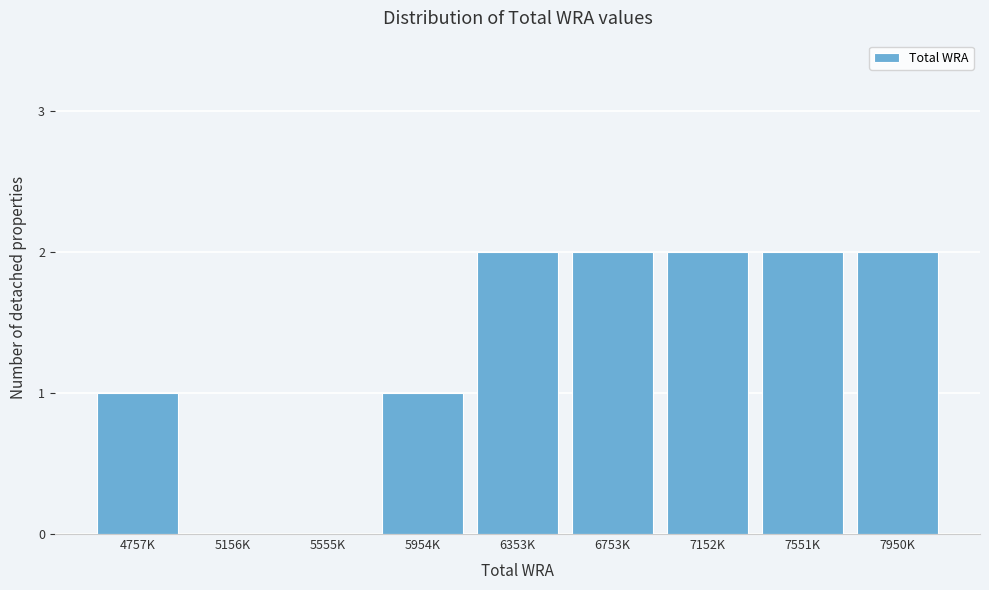

Reading left to right, list all the values displayed in this chart.

4757K=1	5156K=0	5555K=0	5954K=1	6353K=2	6753K=2	7152K=2	7551K=2	7950K=2